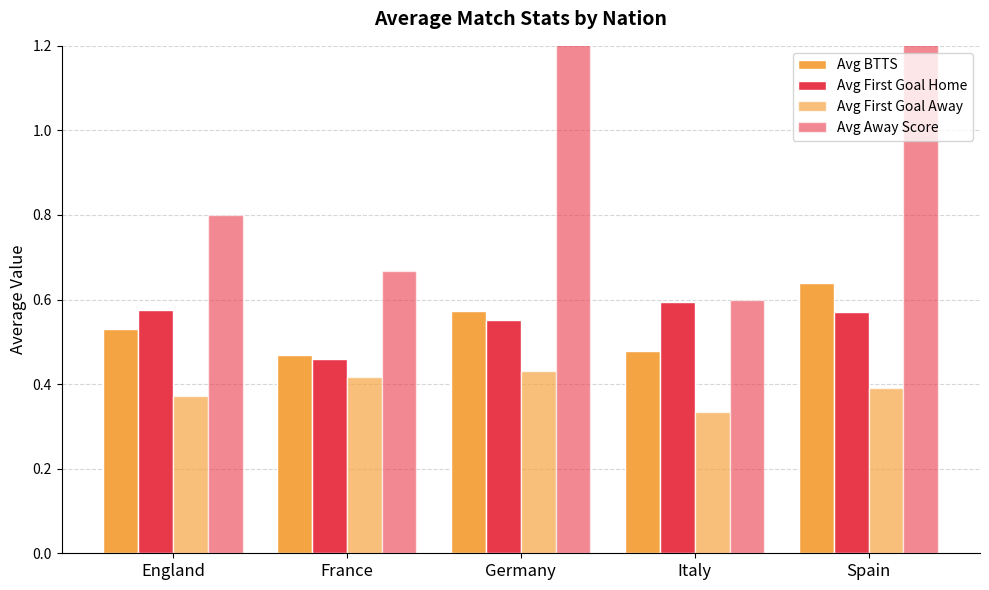

True or false: Avg First Goal Home has a value of 0.5 at France.

True